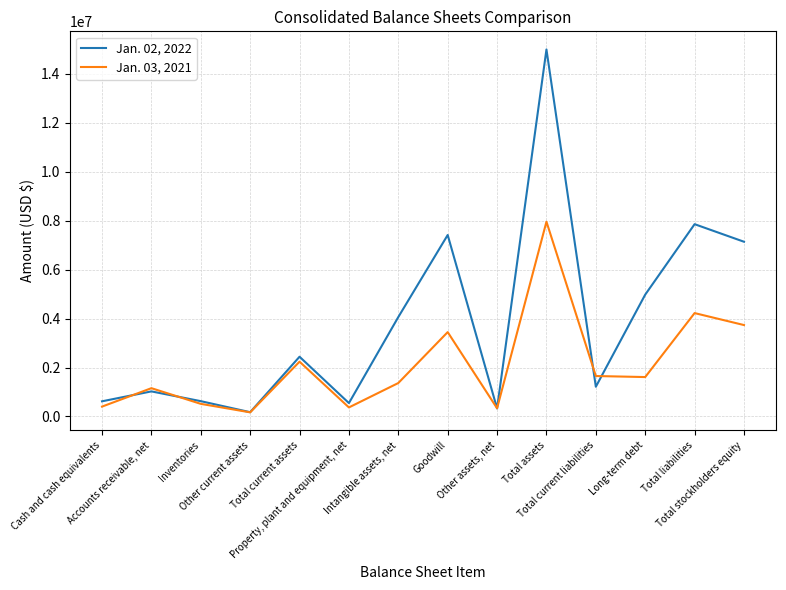

At which category does Jan. 03, 2021 reach its first local valley?

Other current assets